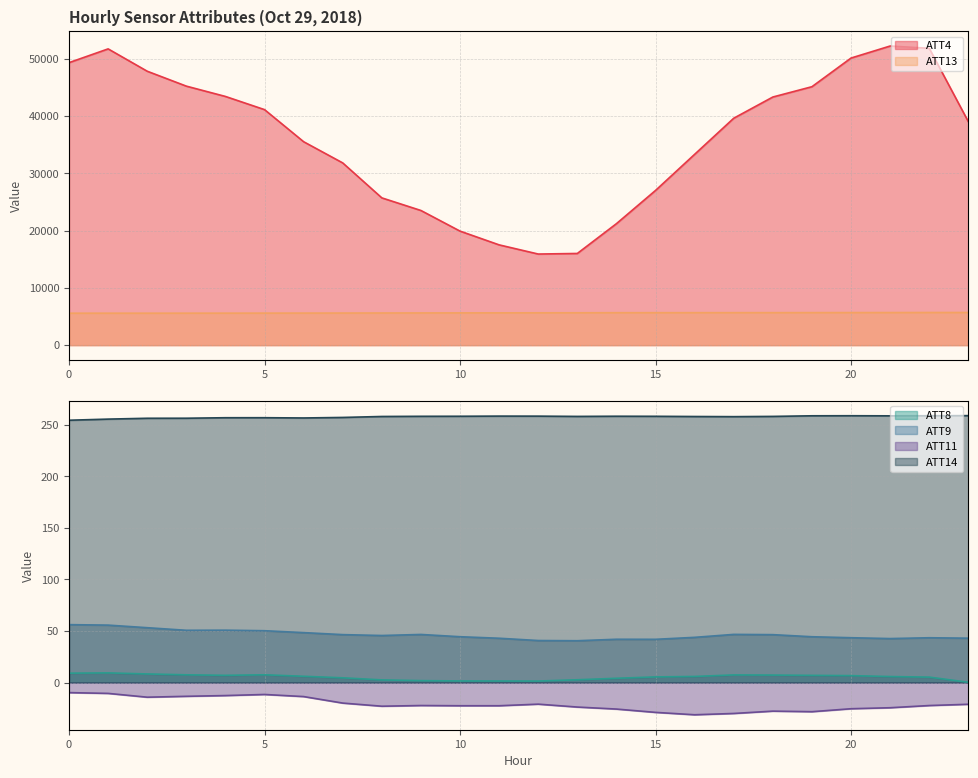

At which label is ATT13 closest to 5639?

11